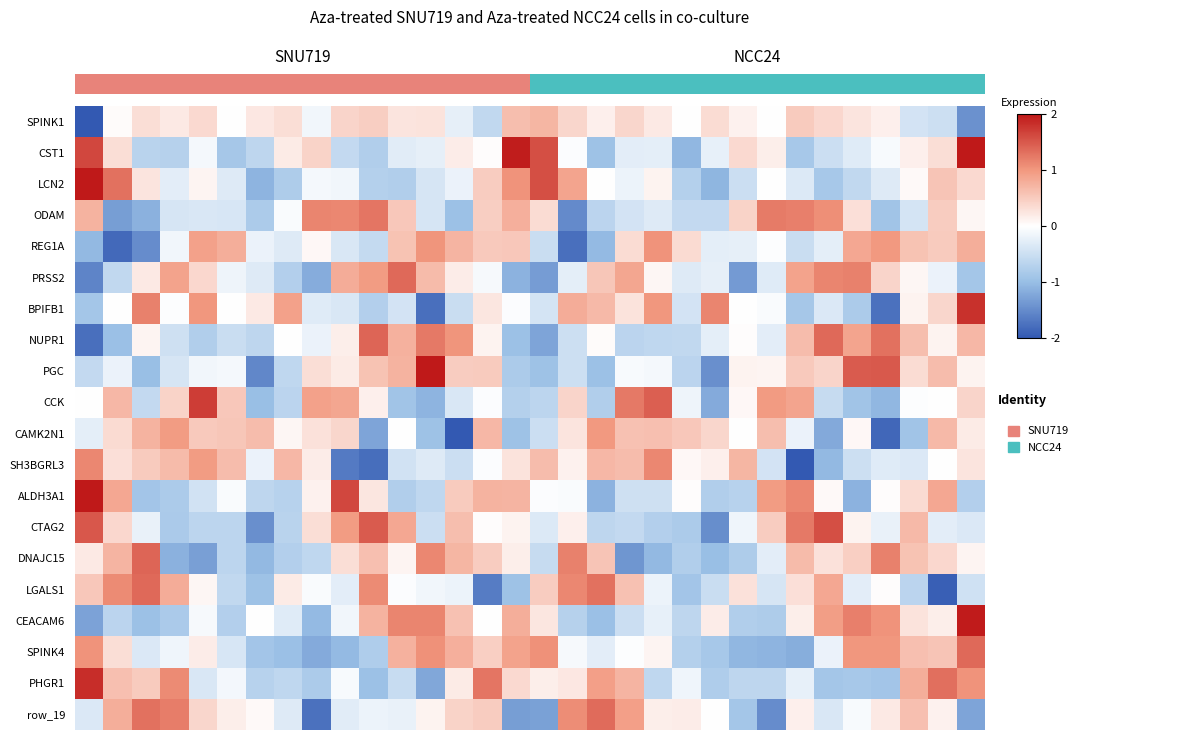

At how many categories does at least one series exceed -2?

32